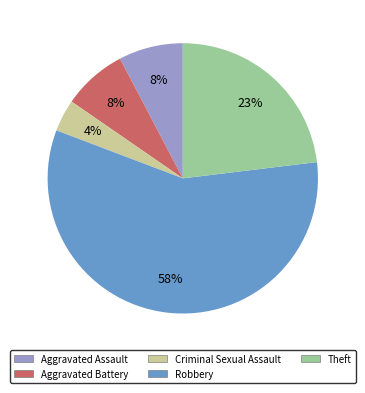

What is the smallest slice in the pie chart?

Criminal Sexual Assault